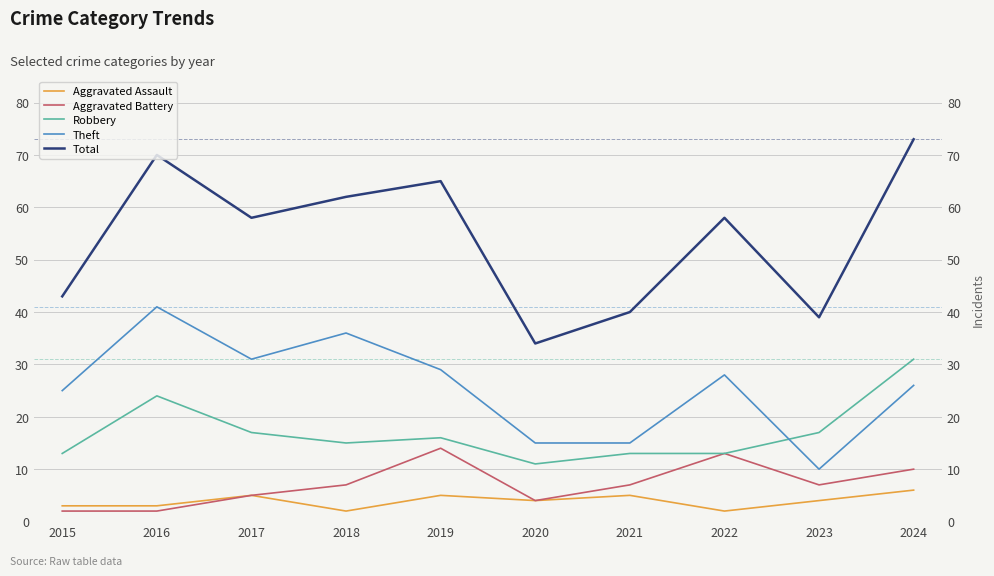

Which has a higher value, 2022 or 2020?

2020